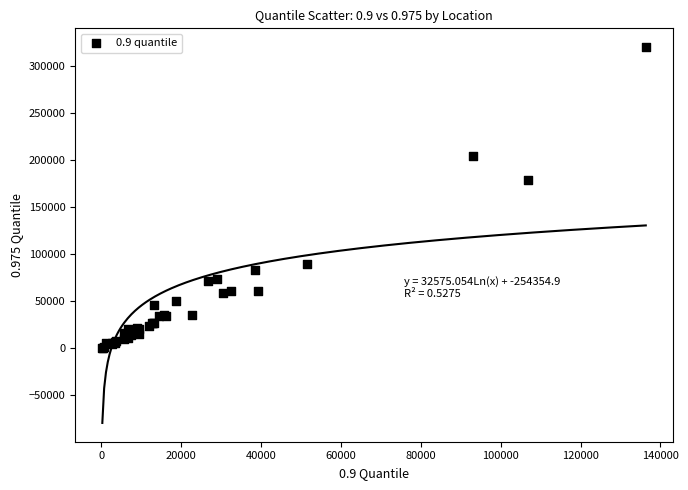

What Y value in the scatter plot is closest to 160414?

179302.8